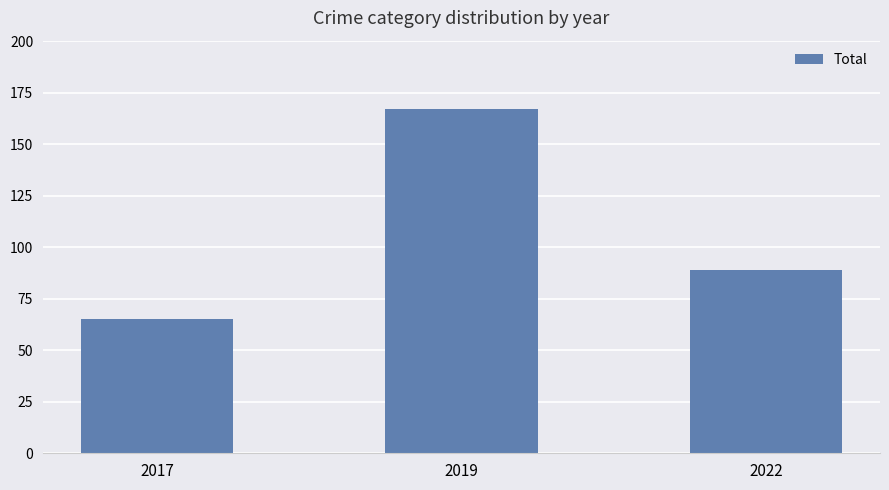

The chart shows a value of 65 at 2017. True or false?

True